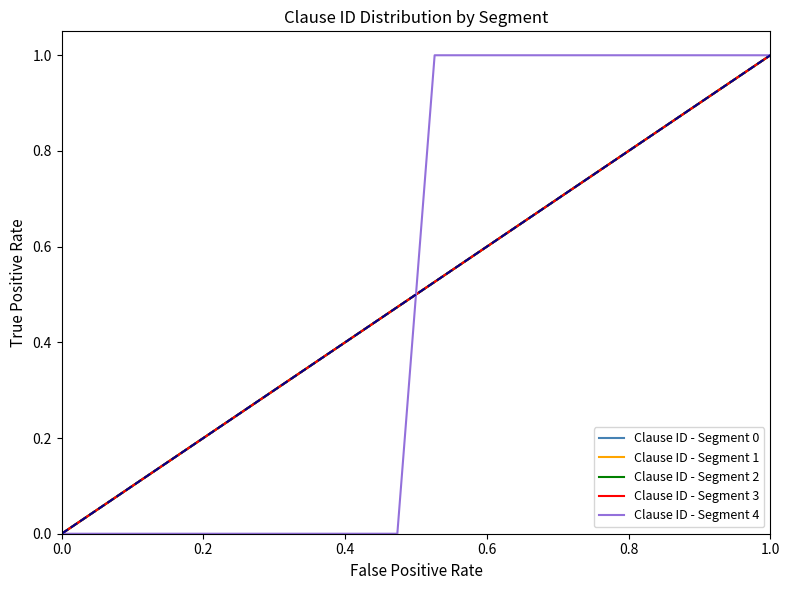

Does the chart display data point markers on the line(s)?

No